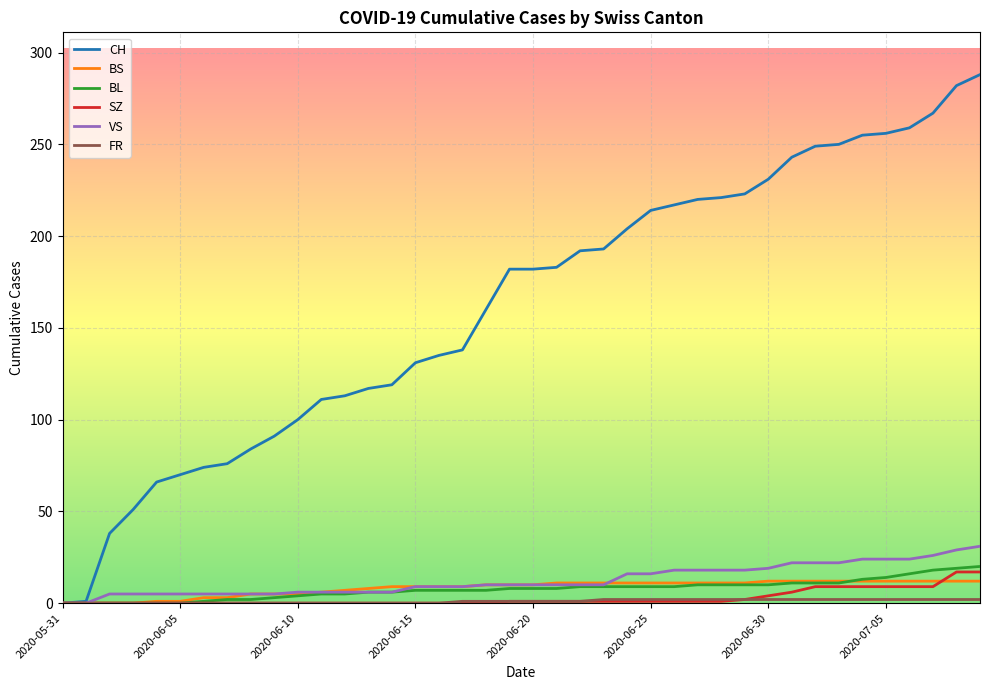

Which series has the widest spread of values?

CH